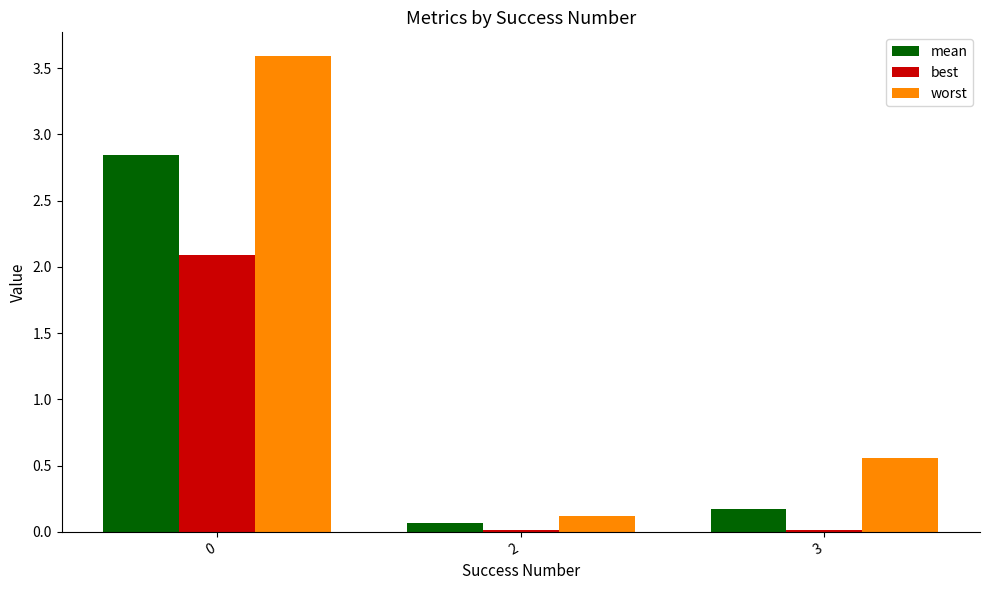

Count the number of data series in this chart.

3